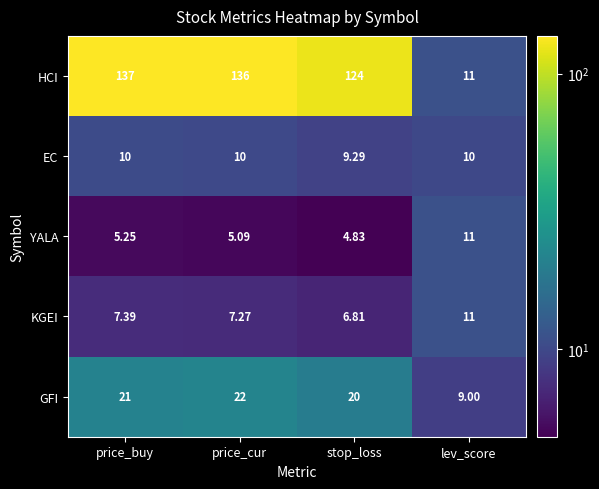

Rank the categories by YALA value from highest to lowest.

lev_score, price_buy, price_cur, stop_loss